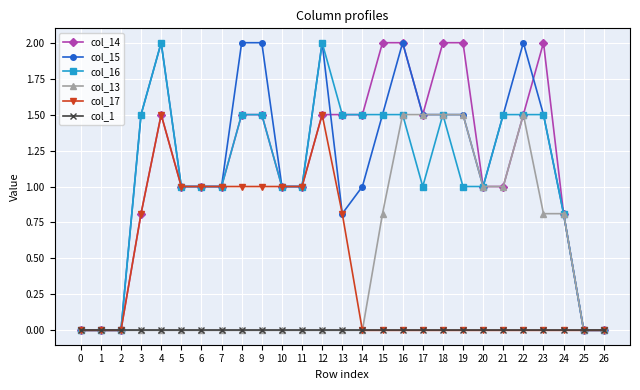

True or false: col_13 has a value of 0.0 at 7.

True